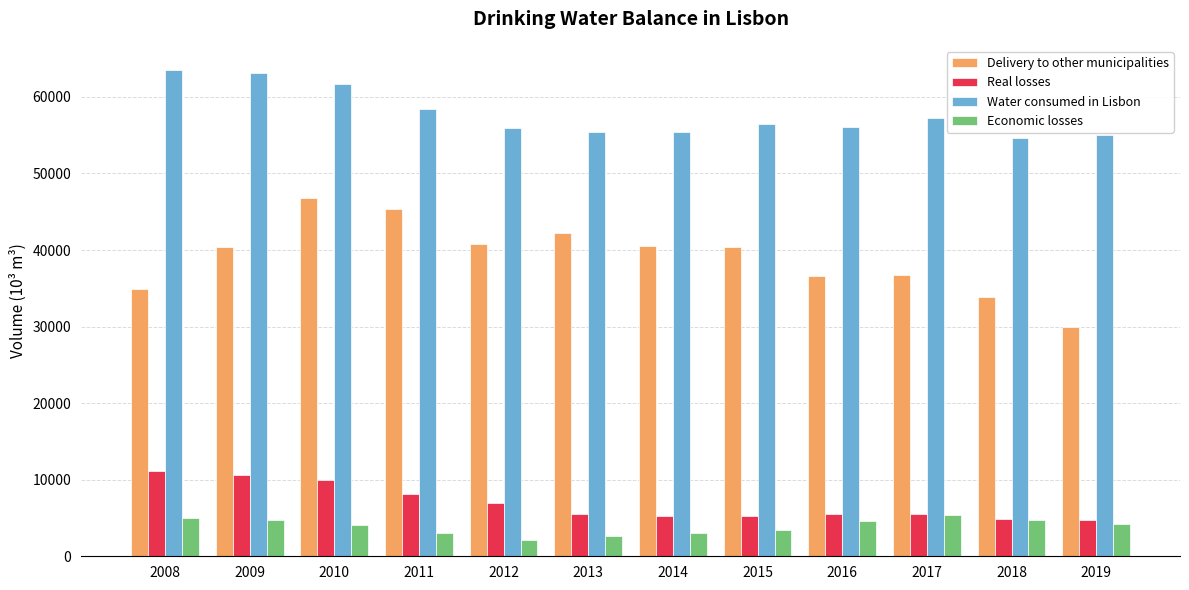

At which label does Economic losses first exceed 4200?

2008